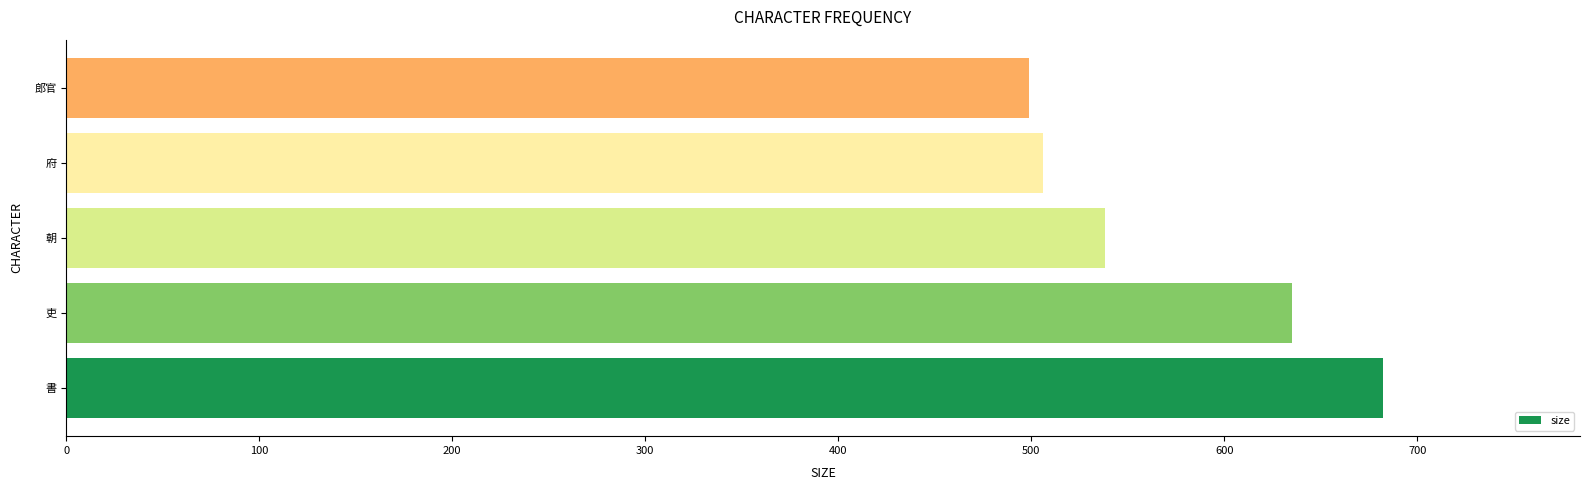

What is the sum of the values at 郎官 and 府?

1005